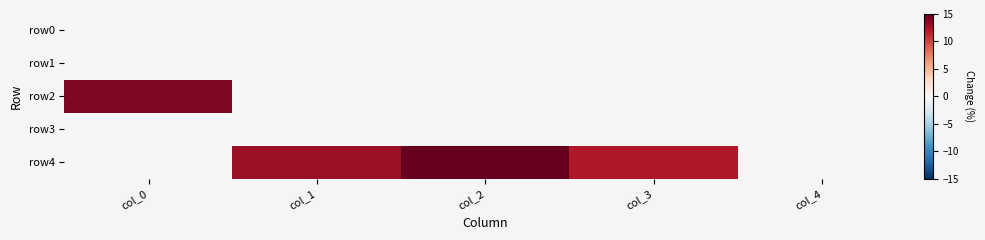

Reading right to left, what are all the values shown in this chart?

row0: col_4=0	col_3=0	col_2=0	col_1=0	col_0=0
row1: col_4=0	col_3=0	col_2=0	col_1=0	col_0=0
row2: col_4=0	col_3=0	col_2=0	col_1=0	col_0=14
row3: col_4=0	col_3=0	col_2=0	col_1=0	col_0=0
row4: col_4=0	col_3=12	col_2=15	col_1=13	col_0=0